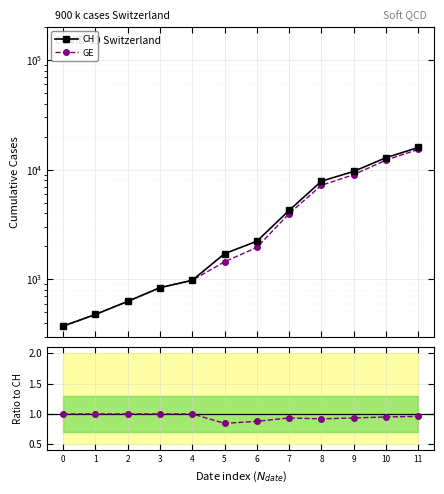

What is the difference between the second highest and minimum values in the GE series?

11835.0